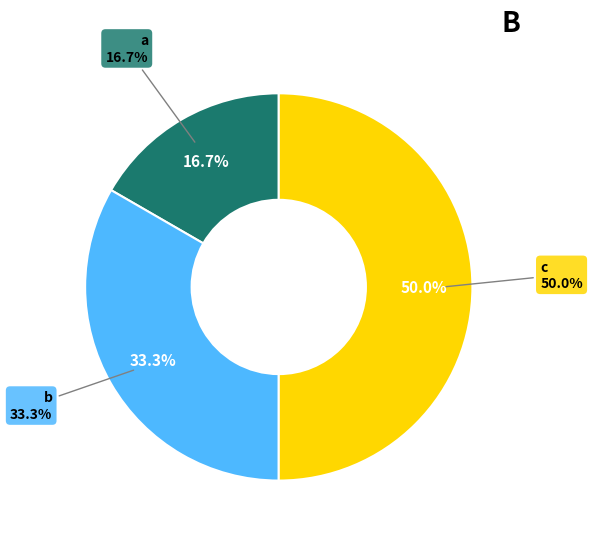

Which category has the biggest portion of the pie?

c